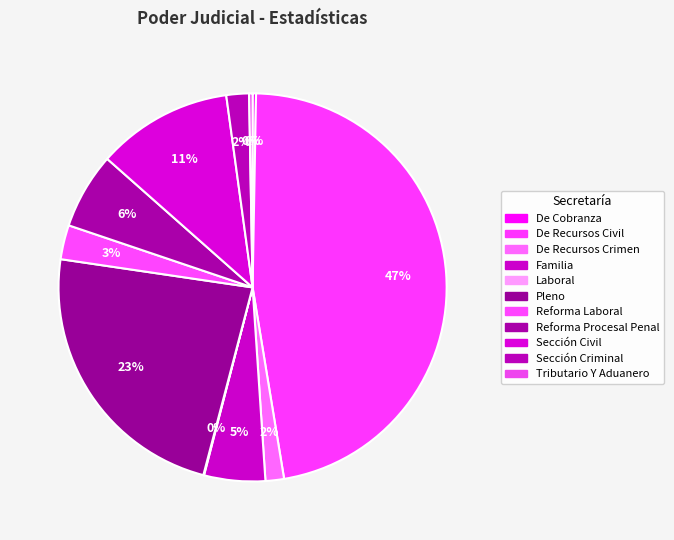

Does any single category account for the majority?

No